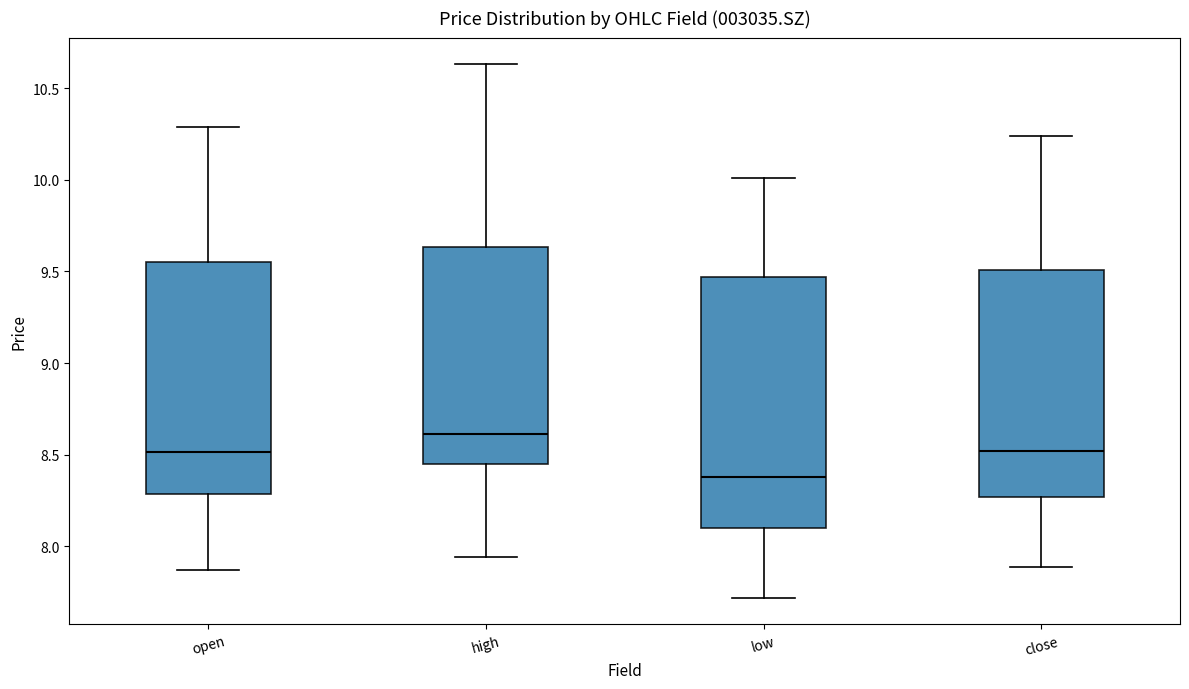

Which box has the lowest median line?

low